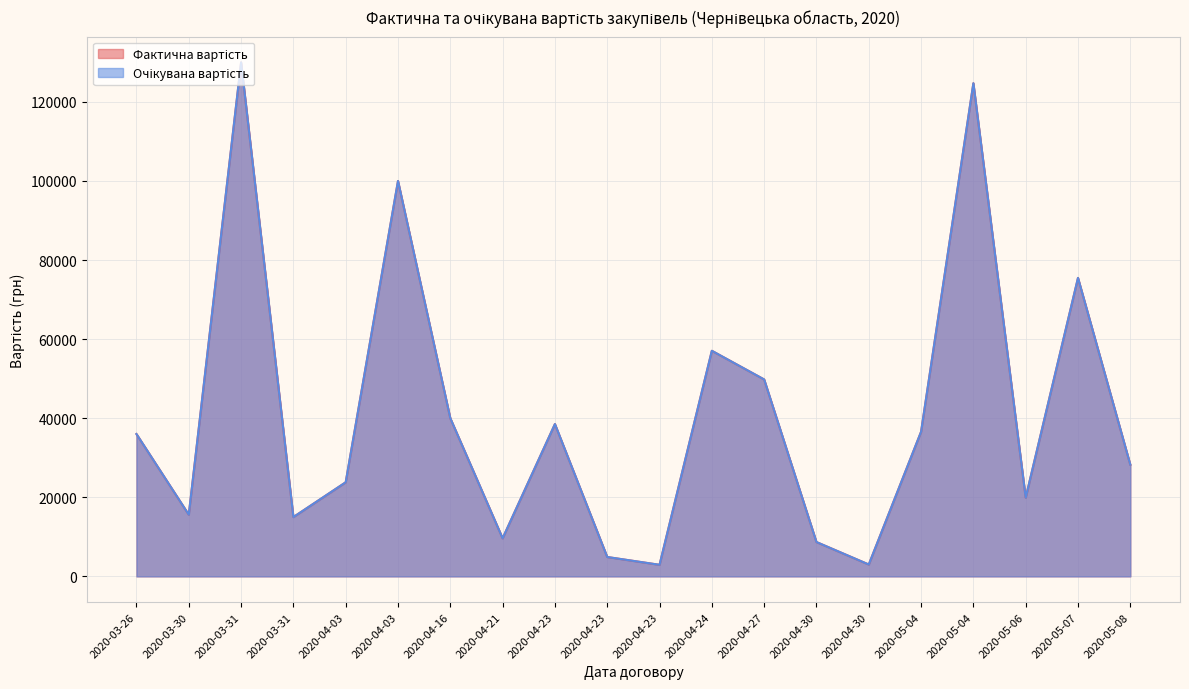

The Фактична вартість series shows 57050.0 at 2020-04-24. True or false?

True